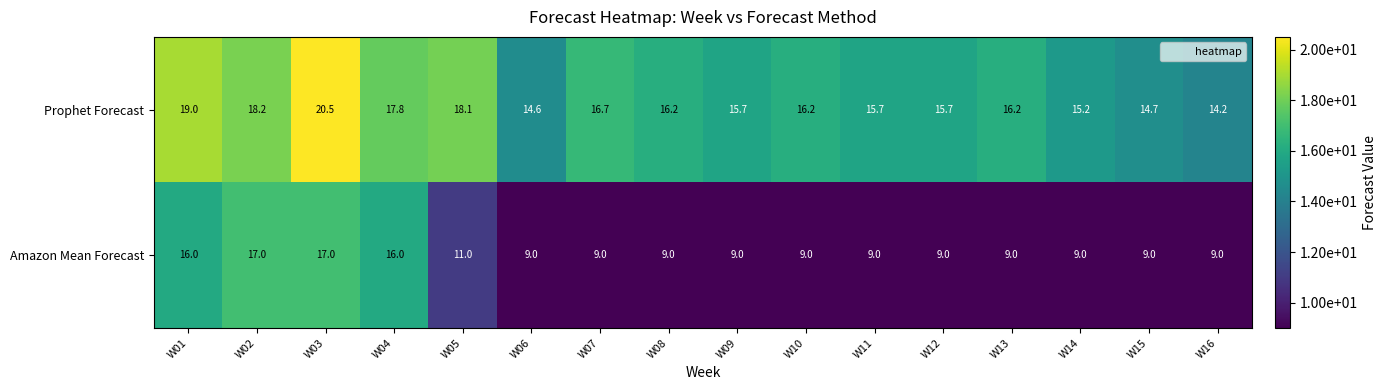

What is the approximate value of Prophet Forecast at W15?

14.7